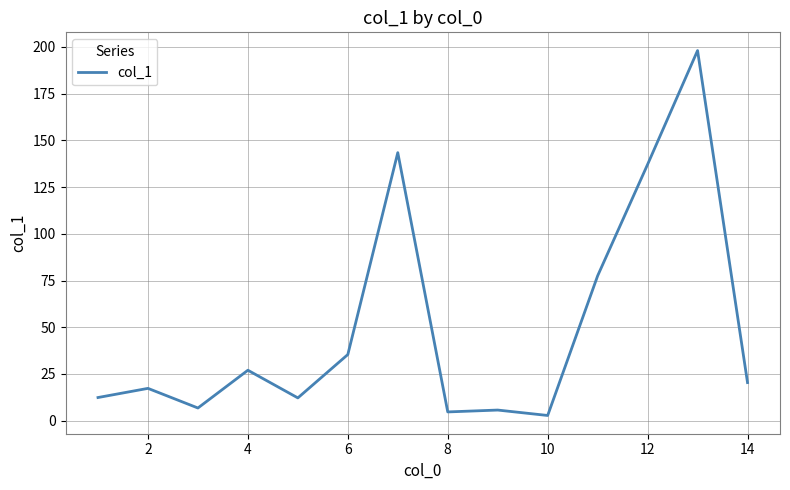

Count the number of categories in the chart.

14